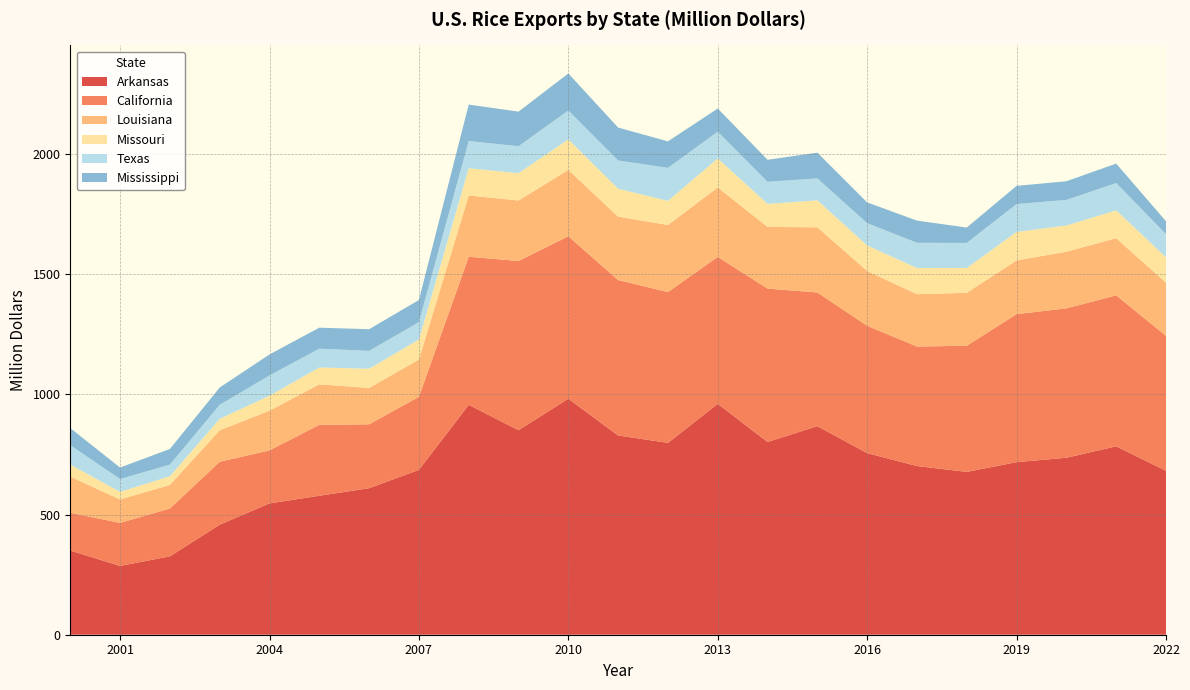

Reading left to right, what are all the values shown in this chart?

Arkansas: 350.2	286.1	326.1	457.6	546.3	578.0	609.6	685.8	956.3	850.7	981.8	828.8	798.0	960.5	801.8	867.6	755.4	701.6	677.3	717.9	736.1	783.6	681.9
California: 157.0	179.1	199.0	261.8	220.5	295.1	265.7	303.8	615.9	703.9	675.6	646.5	627.4	611.0	638.0	556.0	529.7	497.2	524.7	615.6	621.5	628.1	561.4
Louisiana: 150.3	97.5	98.1	130.9	165.1	168.5	151.1	155.3	255.0	251.7	276.2	263.7	279.1	289.2	256.5	271.2	228.0	217.7	220.2	223.6	235.7	237.8	221.0
Missouri: 50.1	31.6	36.0	47.6	62.3	70.2	80.0	83.2	113.1	113.5	127.0	116.3	100.0	120.5	95.7	112.1	106.2	108.8	103.2	118.3	109.0	115.9	105.6
Texas: 80.9	53.2	48.5	58.4	84.4	78.1	74.2	72.5	113.4	112.3	120.0	117.4	137.6	111.2	92.0	91.5	92.9	105.1	104.3	116.1	106.5	113.4	96.4
Mississippi: 71.0	47.9	65.0	71.9	87.2	87.4	90.1	91.9	151.5	143.8	154.1	137.0	110.1	96.6	91.5	107.0	86.2	92.2	63.9	75.6	77.6	81.0	53.5